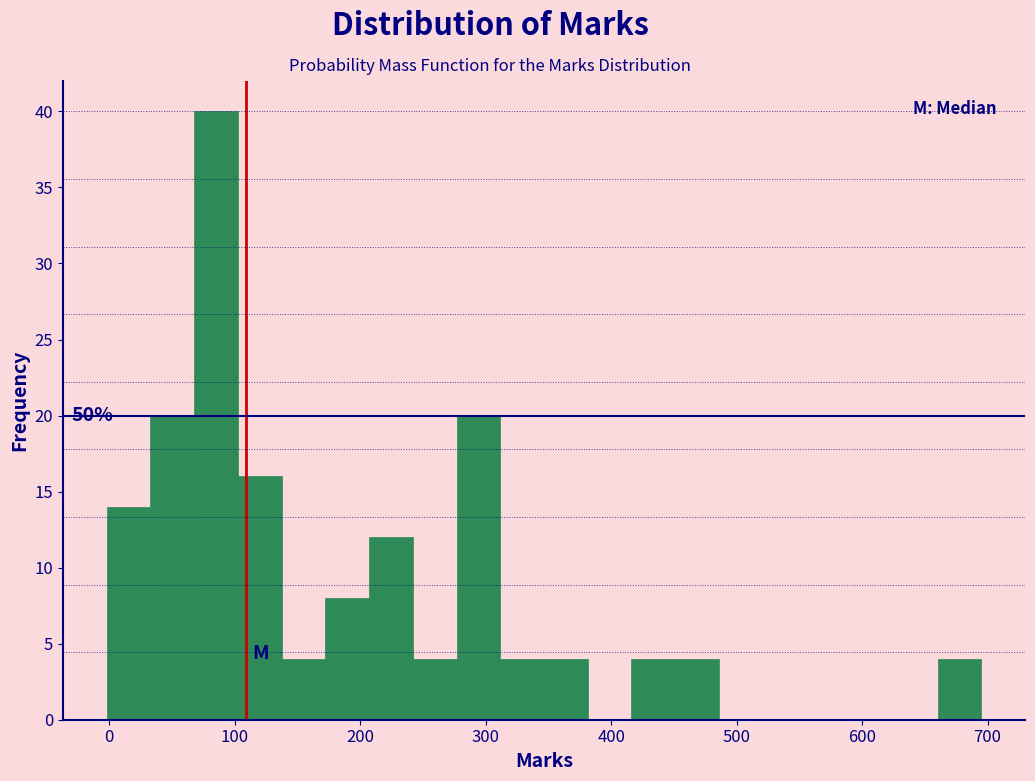

Around what value on the x-axis is the tallest bar? Give the approximate position of its centre, as read against the axis.

90